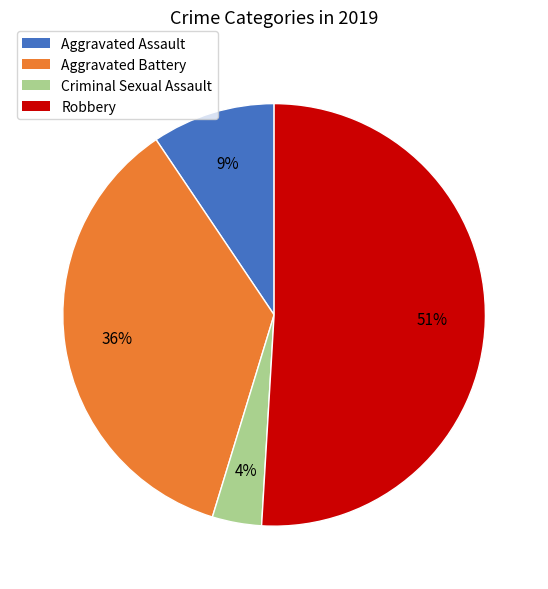

Count the number of slices in the pie.

4